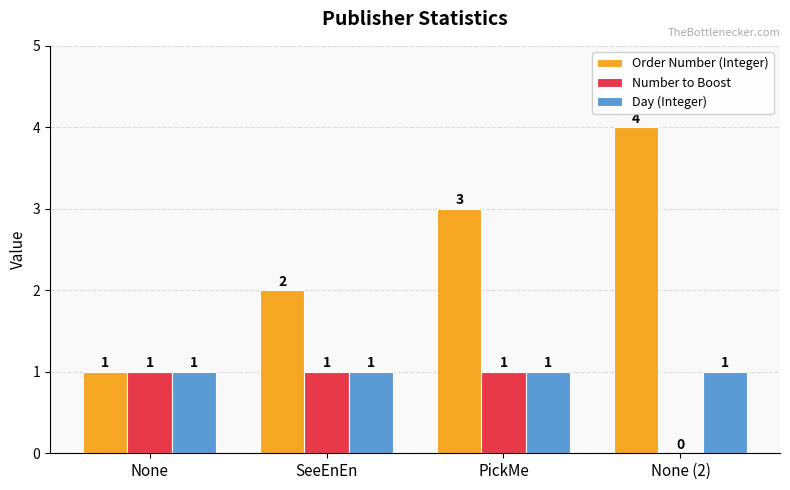

How many series are shown in this chart?

3